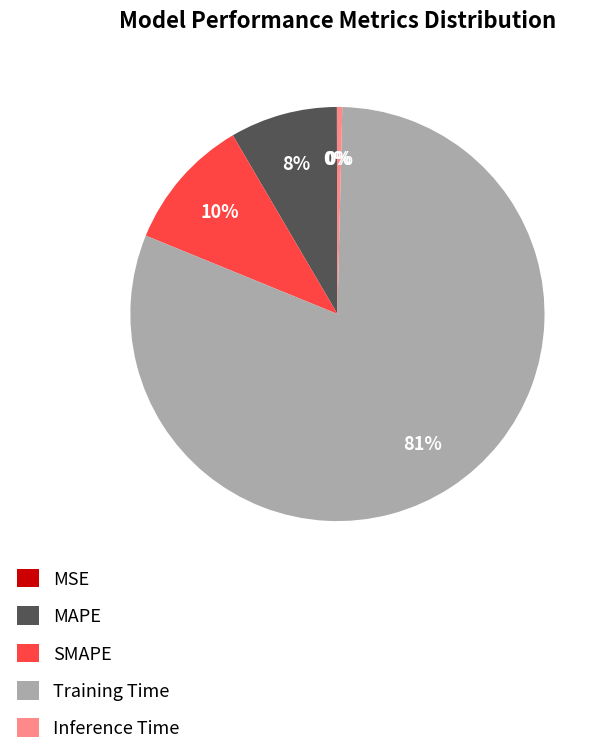

Which has a higher value, Training Time or MAPE?

Training Time